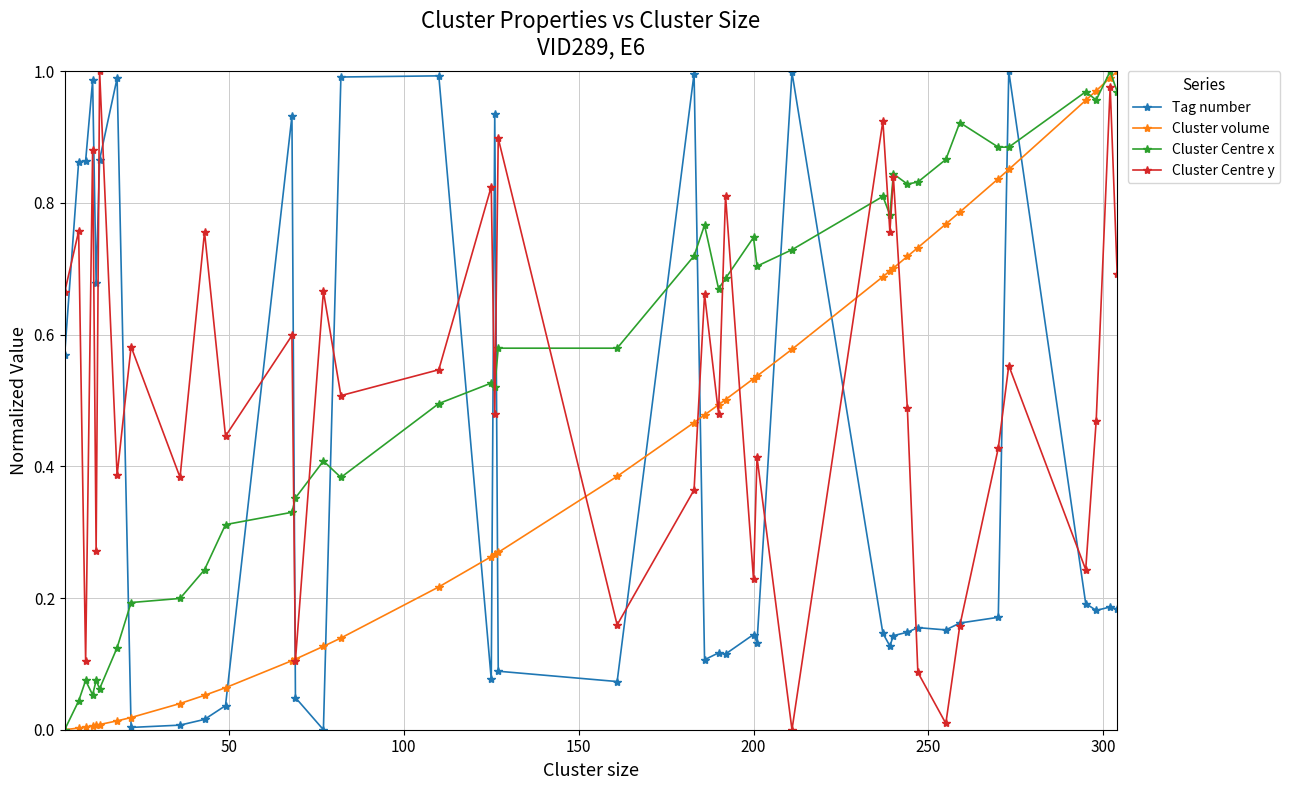

True or false: Cluster Centre x and Tag number cross at least once.

True